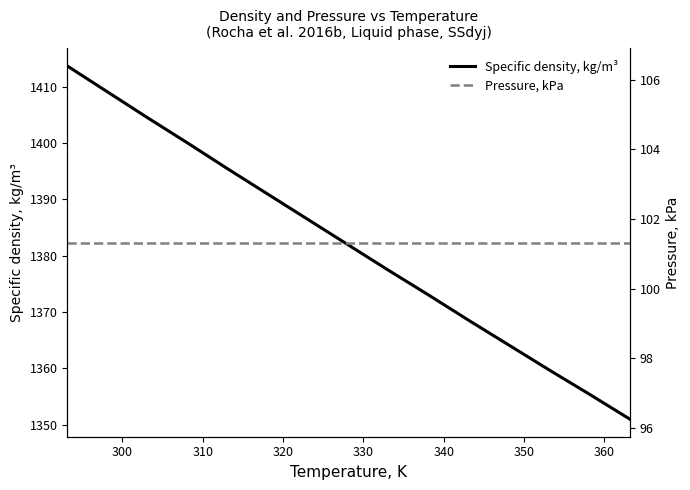

What is the minimum value for Specific density, kg/m³?

1351.0